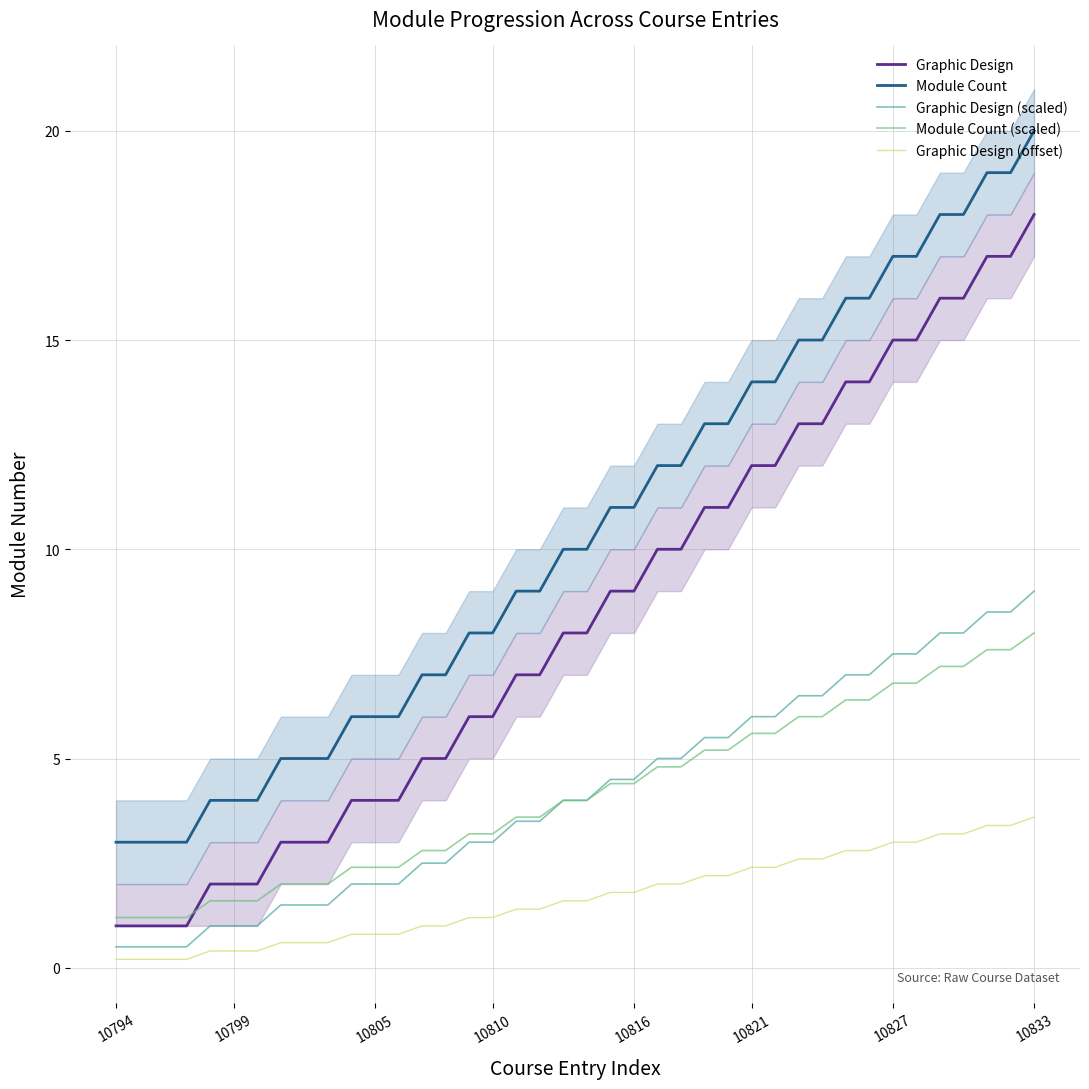

True or false: Graphic Design (scaled) has a value of 3.0 at 10810.

True